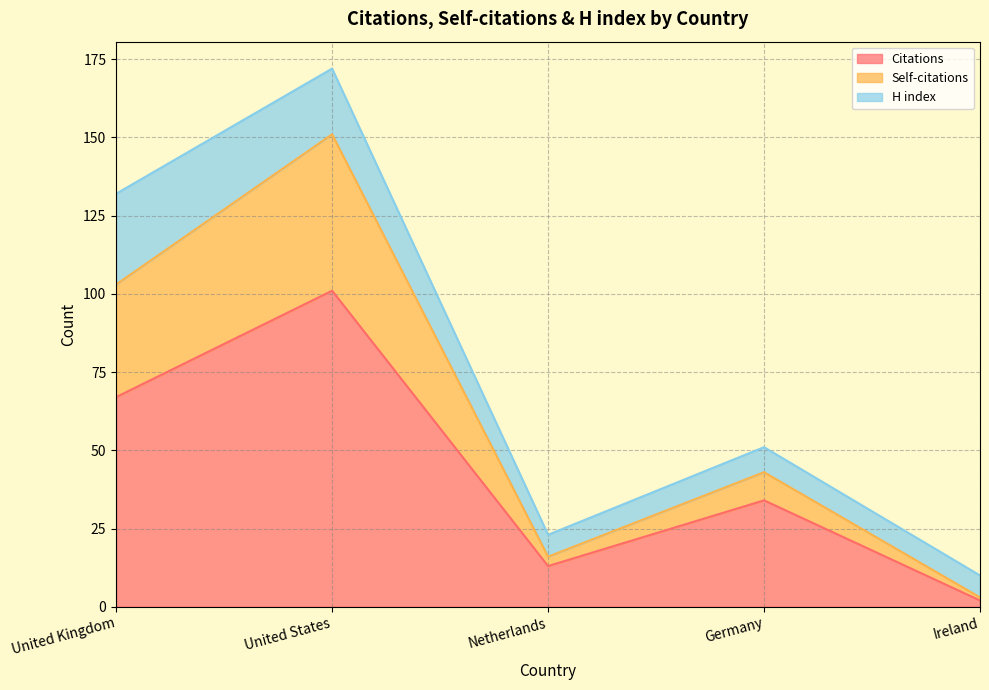

True or false: Citations has a value of 112 at United Kingdom.

False